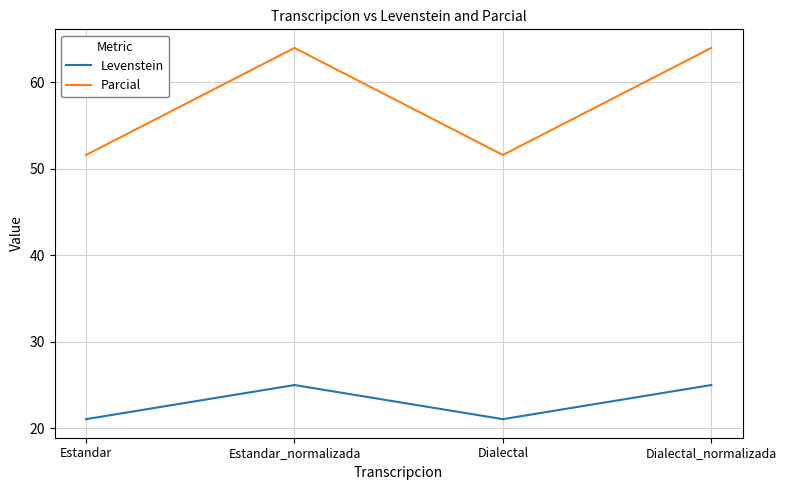

Rank the series by their maximum value, from highest to lowest.

Parcial, Levenstein